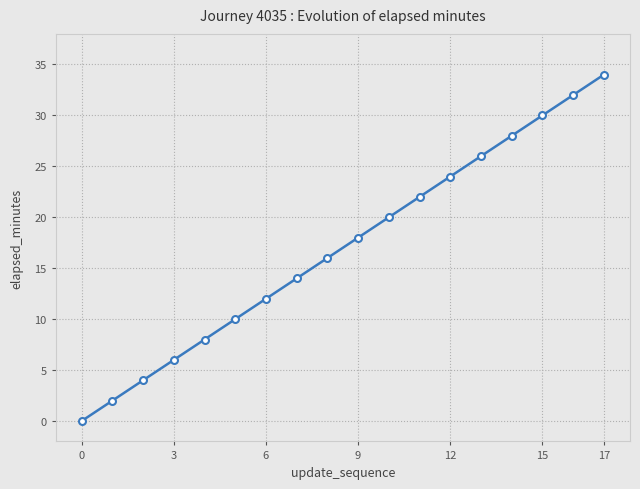

What is the maximum value shown in the chart?

34